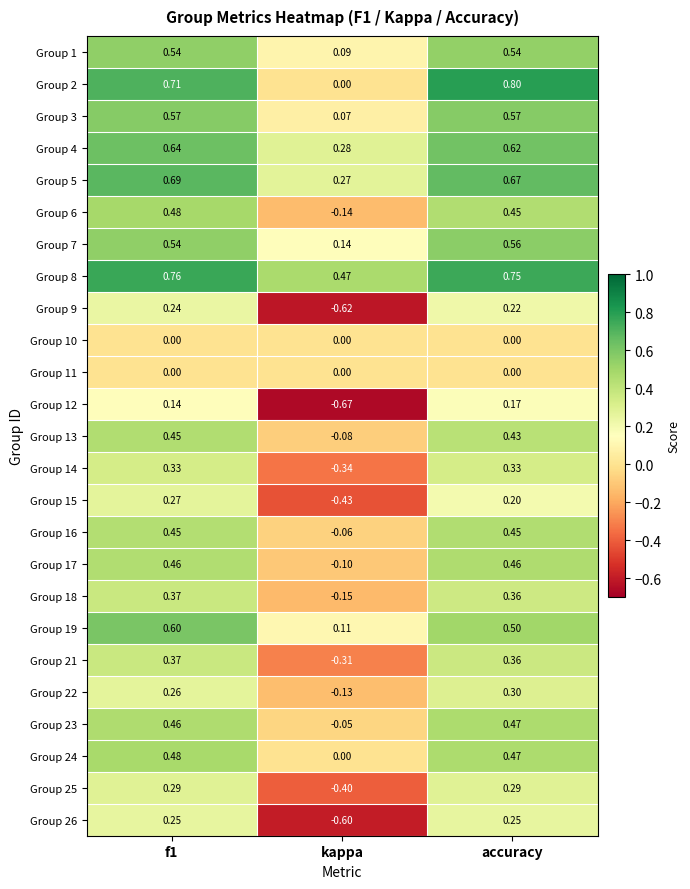

Is the value of Group 5 at kappa greater than the value of Group 2 at accuracy?

No